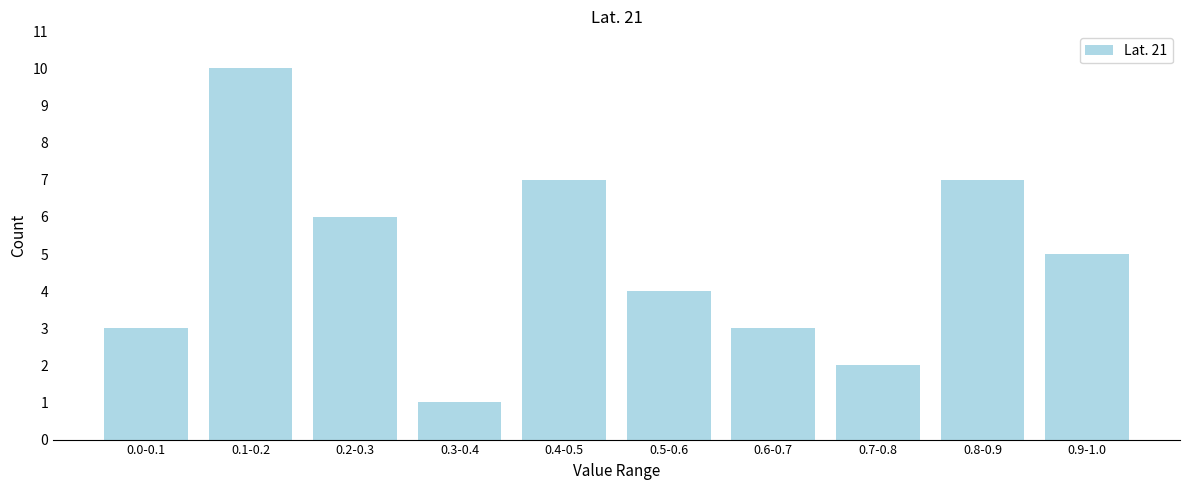

Reading left to right, what are all the values shown in this chart?

0.0-0.1=3	0.1-0.2=10	0.2-0.3=6	0.3-0.4=1	0.4-0.5=7	0.5-0.6=4	0.6-0.7=3	0.7-0.8=2	0.8-0.9=7	0.9-1.0=5